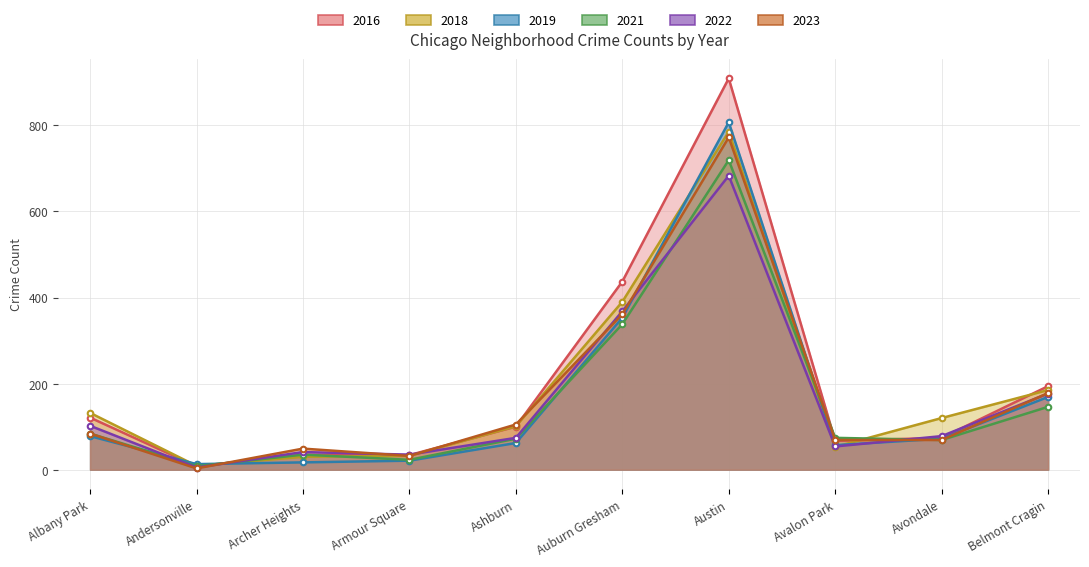

Which category has the highest value in the 2016 series?

Austin